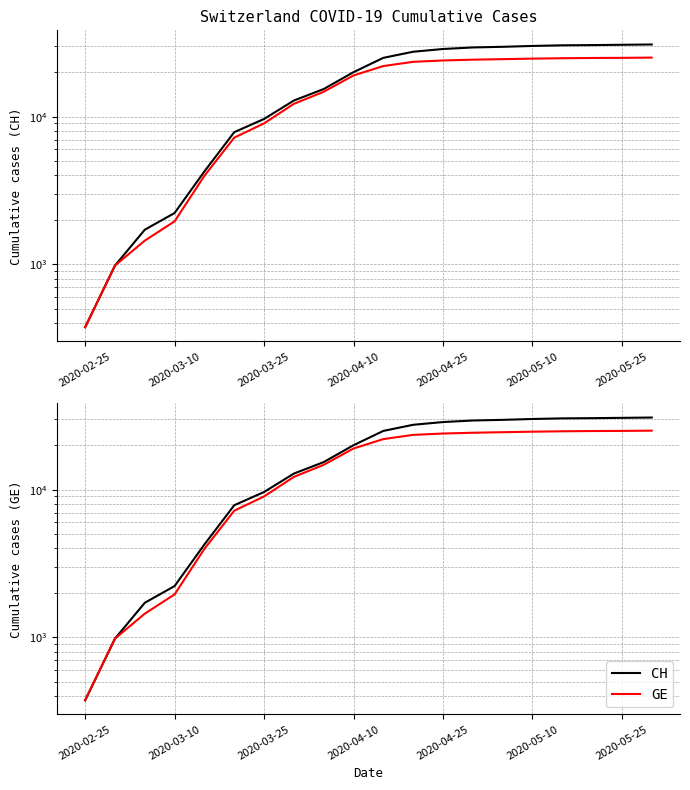

True or false: CH and GE cross at least once.

False